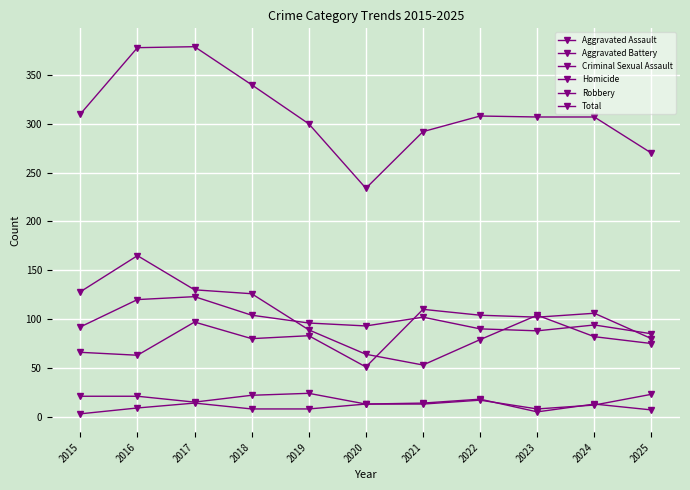

How many categories are shown in the chart?

11